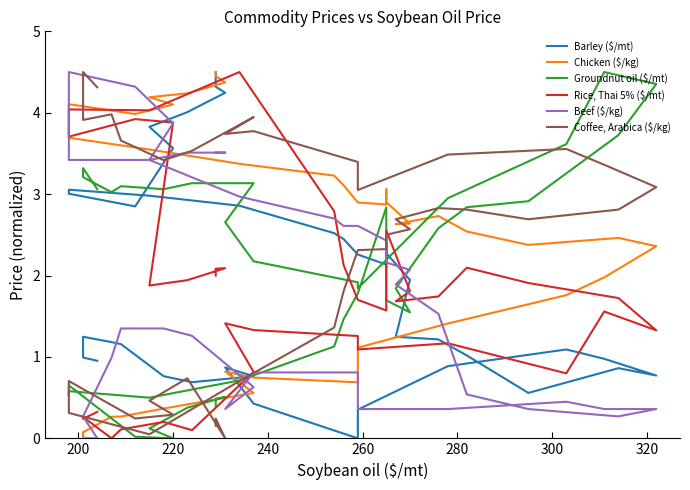

Which series has the largest total across all categories?

Chicken ($/kg)